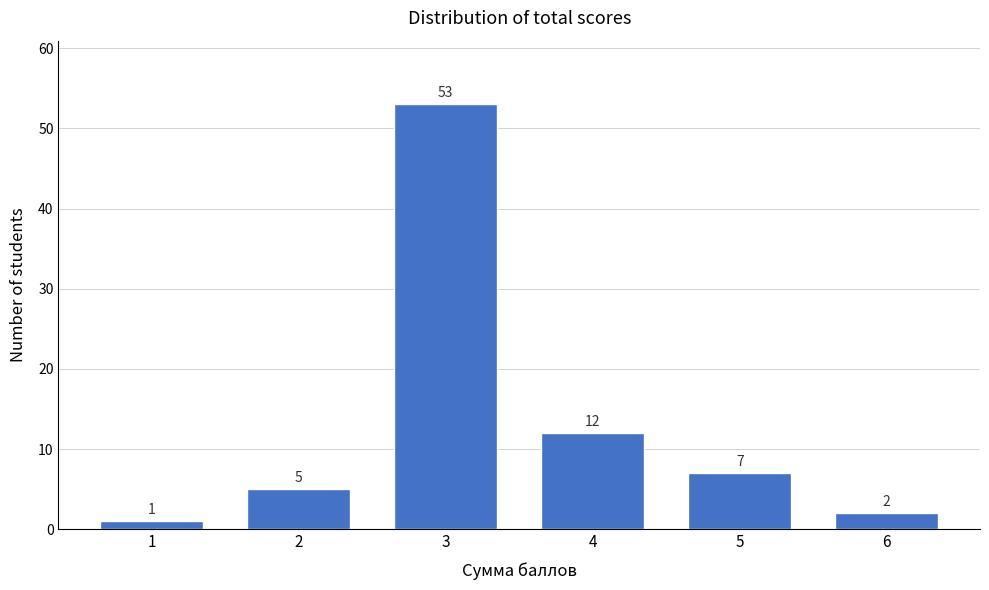

Reading left to right, transcribe all the data shown in this chart.

1	5	53	12	7	2